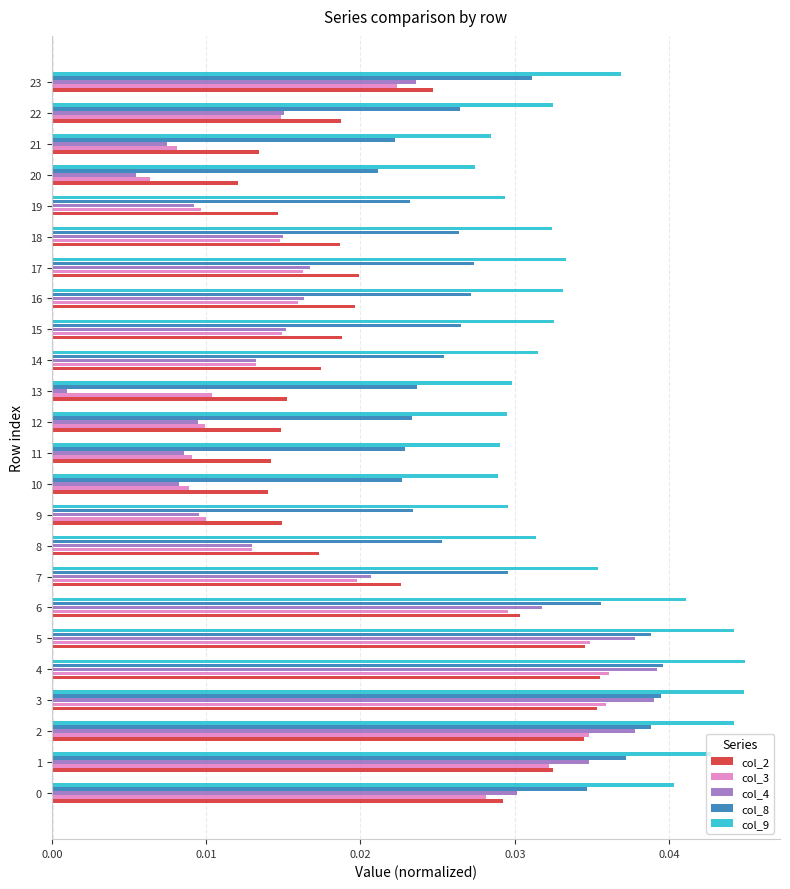

At how many categories does at least one series exceed 0?

24